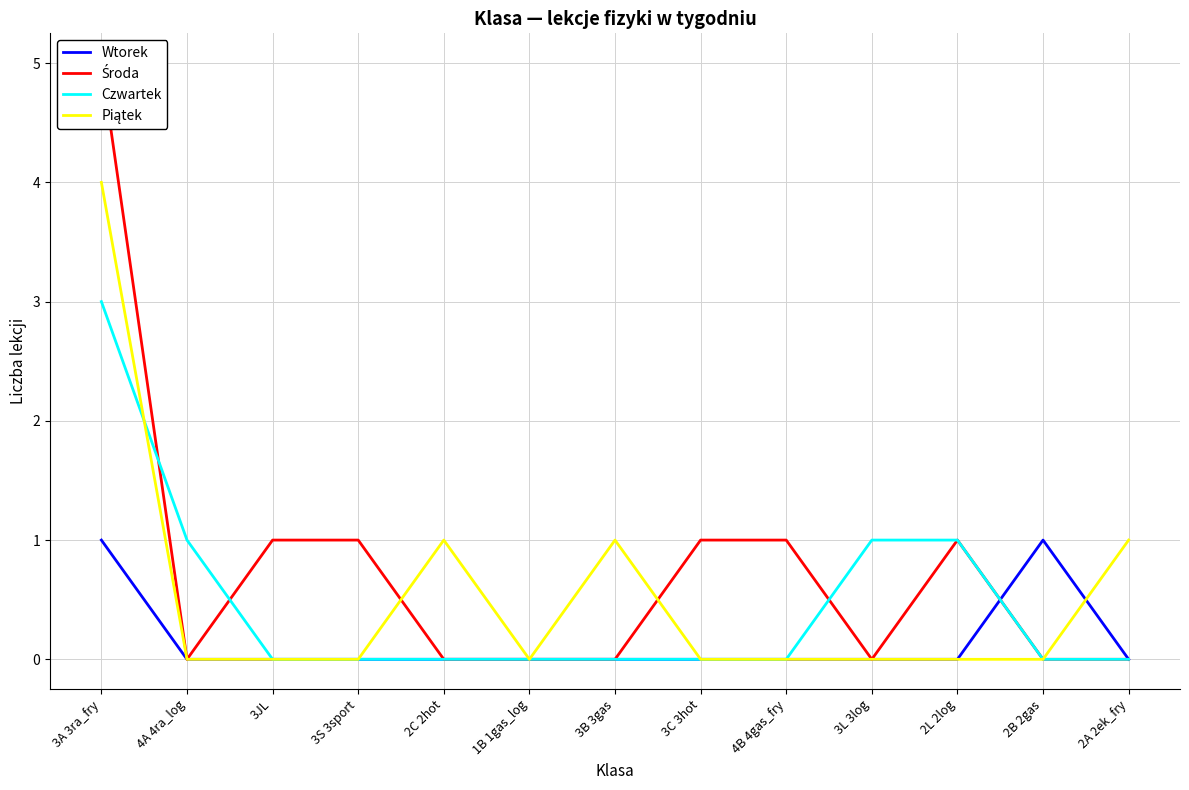

Reading right to left, list all the values displayed in this chart.

Wtorek: 0	1	0	0	0	0	0	0	0	0	0	0	1
Środa: 0	0	1	0	1	1	0	0	0	1	1	0	5
Czwartek: 0	0	1	1	0	0	0	0	0	0	0	1	3
Piątek: 1	0	0	0	0	0	1	0	1	0	0	0	4